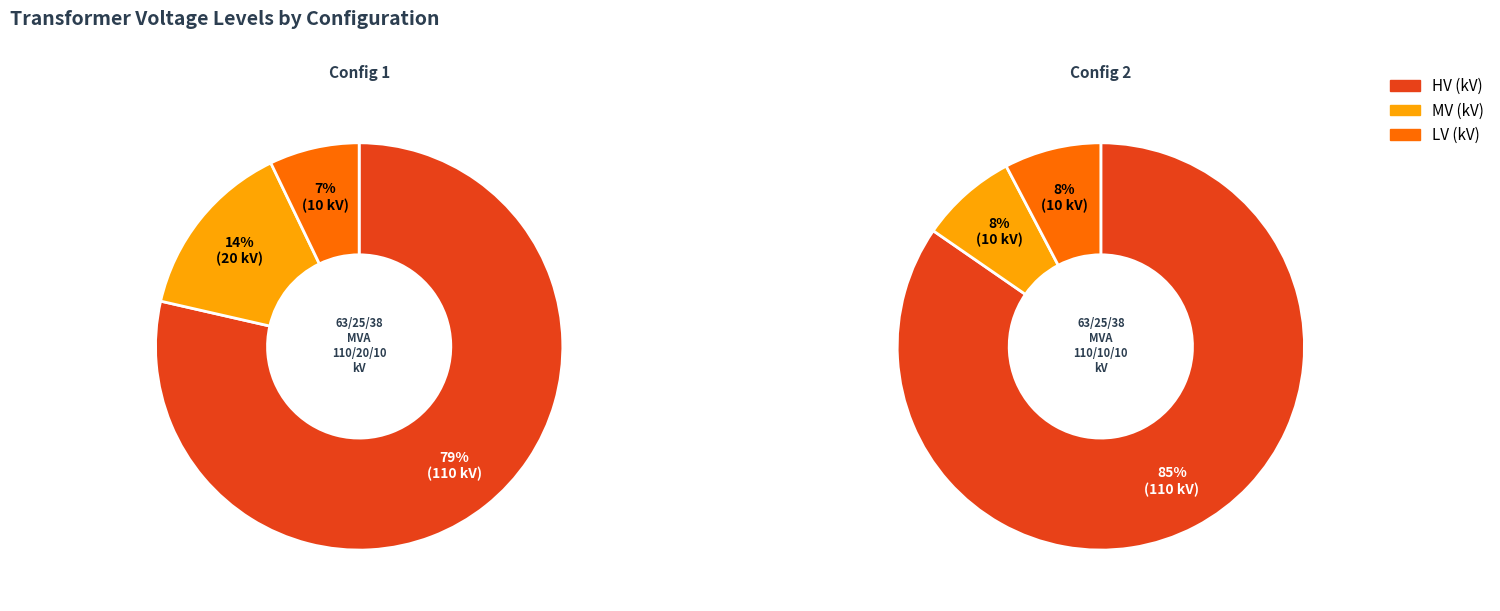

Combined, what portion of the pie is 63/25/38 MVA 110/20/10 kV and 63/25/38 MVA 110/10/10 kV?

100.0%